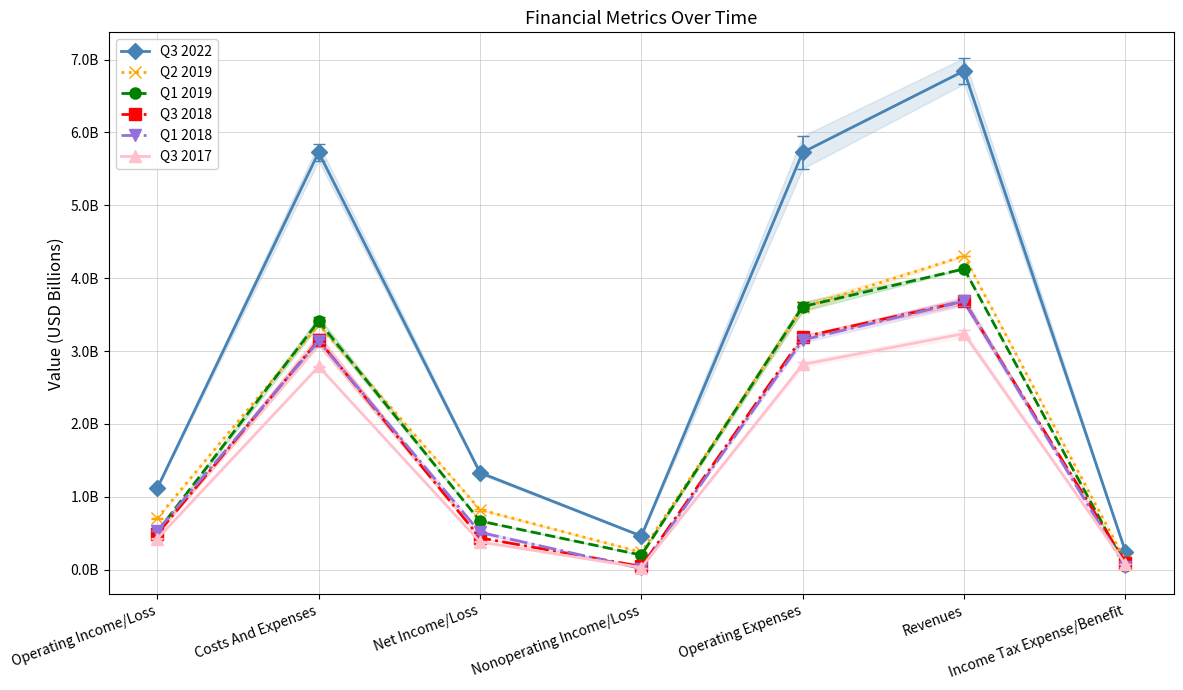

Which category has the lowest value in the Q1 2018 series?

Nonoperating Income/Loss